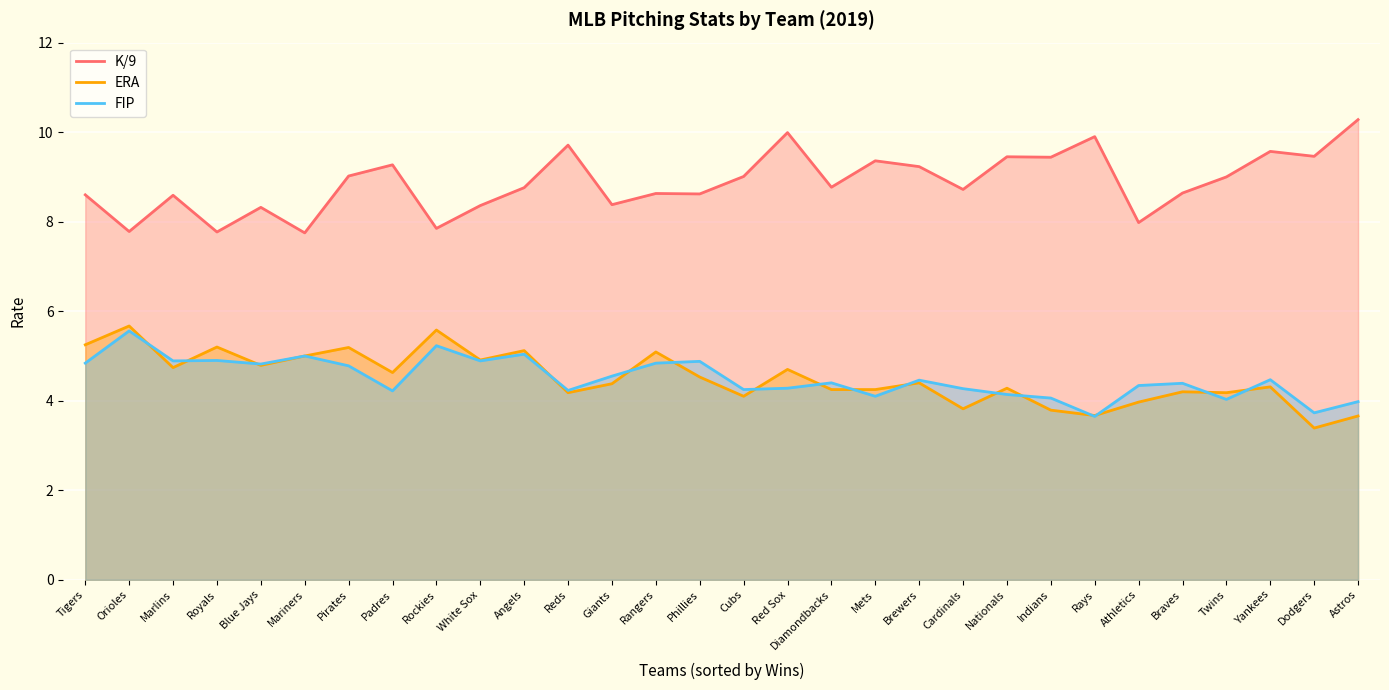

Reading right to left, list all the values displayed in this chart.

K/9: Astros=10.3	Dodgers=9.5	Yankees=9.6	Twins=9.0	Braves=8.6	Athletics=8.0	Rays=9.9	Indians=9.4	Nationals=9.4	Cardinals=8.7	Brewers=9.2	Mets=9.4	Diamondbacks=8.8	Red Sox=10.0	Cubs=9.0	Phillies=8.6	Rangers=8.6	Giants=8.4	Reds=9.7	Angels=8.8	White Sox=8.4	Rockies=7.8	Padres=9.3	Pirates=9.0	Mariners=7.8	Blue Jays=8.3	Royals=7.8	Marlins=8.6	Orioles=7.8	Tigers=8.6
ERA: Astros=3.7	Dodgers=3.4	Yankees=4.3	Twins=4.2	Braves=4.2	Athletics=4.0	Rays=3.7	Indians=3.8	Nationals=4.3	Cardinals=3.8	Brewers=4.4	Mets=4.2	Diamondbacks=4.2	Red Sox=4.7	Cubs=4.1	Phillies=4.5	Rangers=5.1	Giants=4.4	Reds=4.2	Angels=5.1	White Sox=4.9	Rockies=5.6	Padres=4.6	Pirates=5.2	Mariners=5.0	Blue Jays=4.8	Royals=5.2	Marlins=4.7	Orioles=5.7	Tigers=5.2
FIP: Astros=4.0	Dodgers=3.7	Yankees=4.5	Twins=4.0	Braves=4.4	Athletics=4.3	Rays=3.6	Indians=4.1	Nationals=4.1	Cardinals=4.3	Brewers=4.5	Mets=4.1	Diamondbacks=4.4	Red Sox=4.3	Cubs=4.2	Phillies=4.9	Rangers=4.8	Giants=4.5	Reds=4.2	Angels=5.0	White Sox=4.9	Rockies=5.2	Padres=4.2	Pirates=4.8	Mariners=5.0	Blue Jays=4.8	Royals=4.9	Marlins=4.9	Orioles=5.6	Tigers=4.8